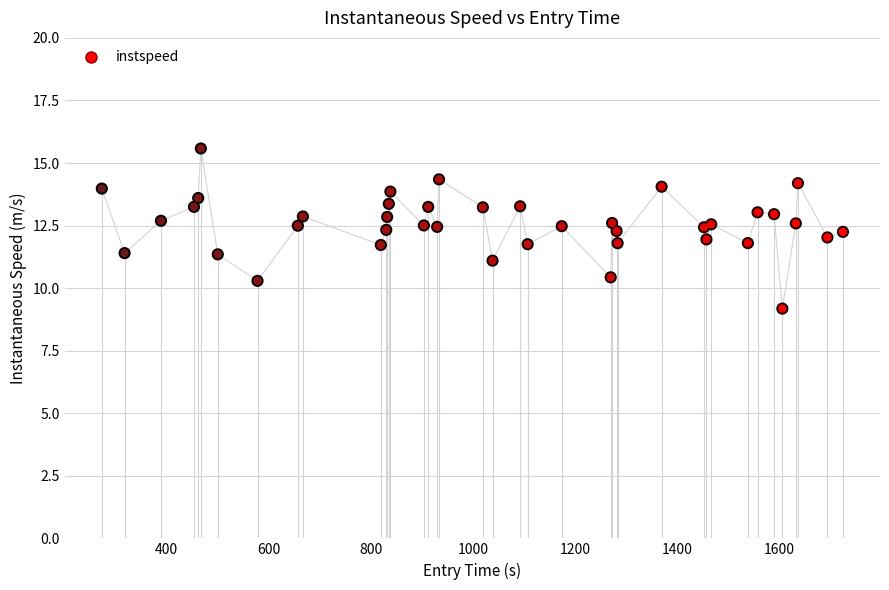

What is the maximum value shown in the chart?

15.6